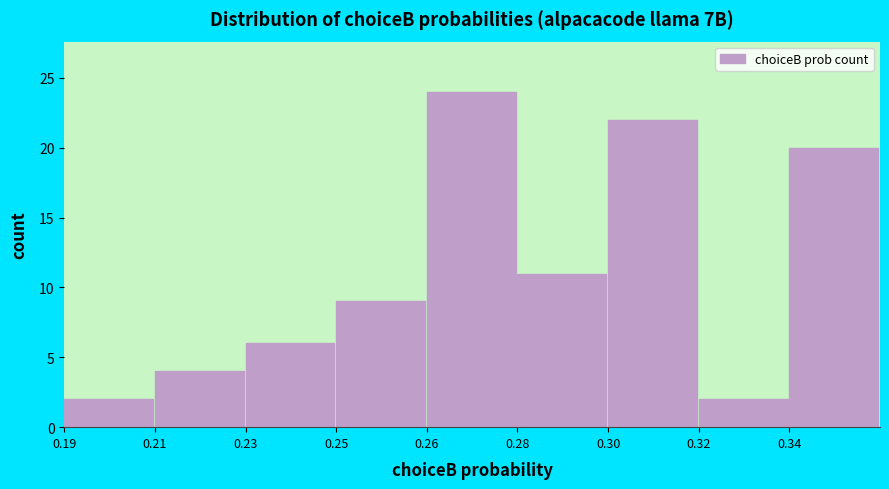

Reading right to left, what are all the values shown in this chart?

20	2	22	11	24	9	6	4	2